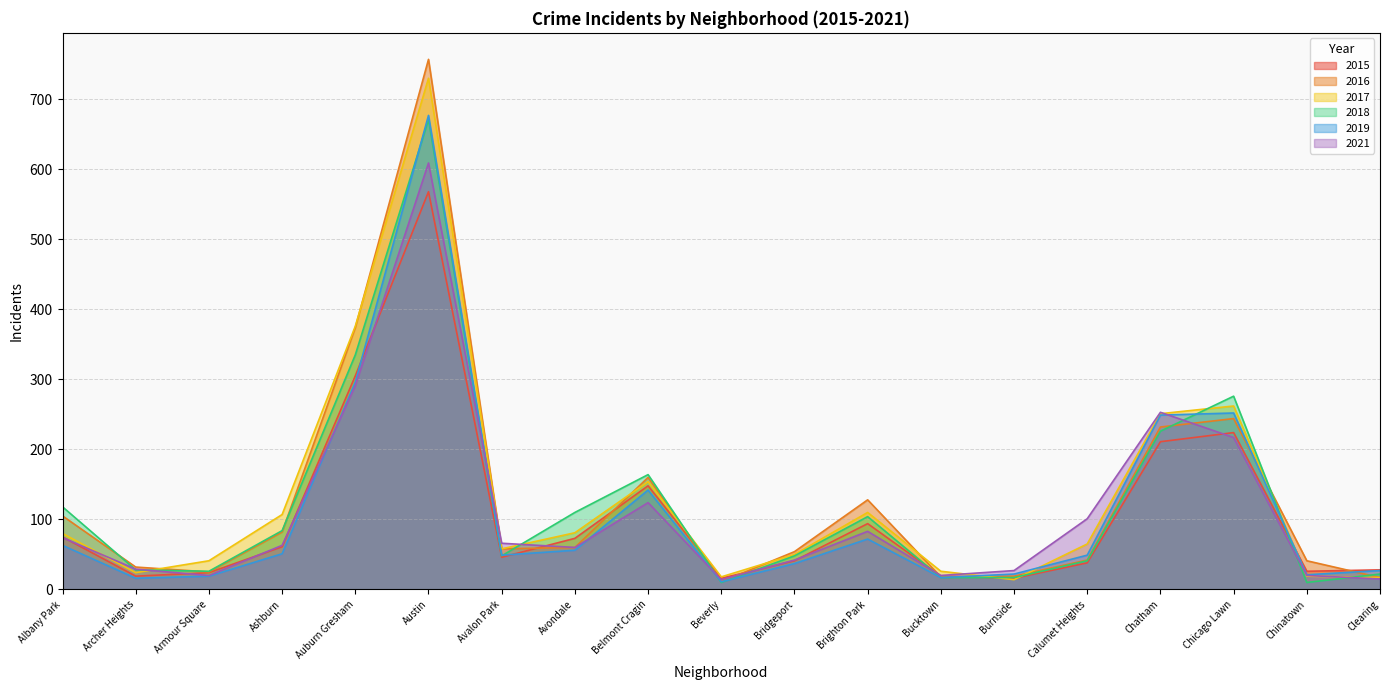

Which has a higher value, Burnside or Chicago Lawn?

Chicago Lawn